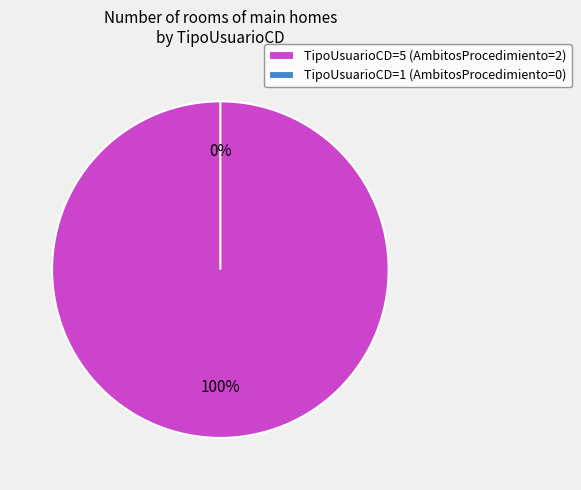

Count the number of slices in the pie.

2